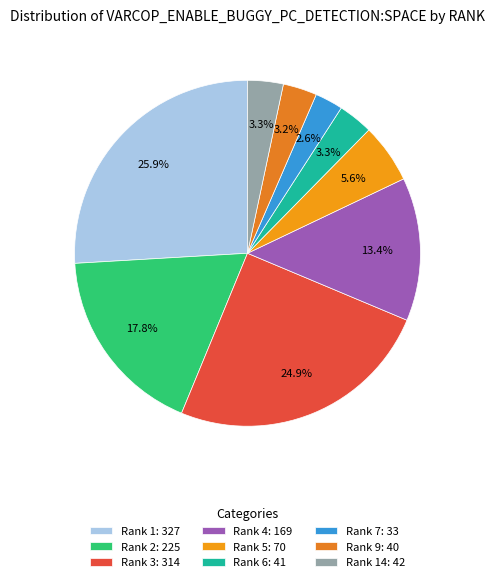

How many slices are in this pie chart?

9